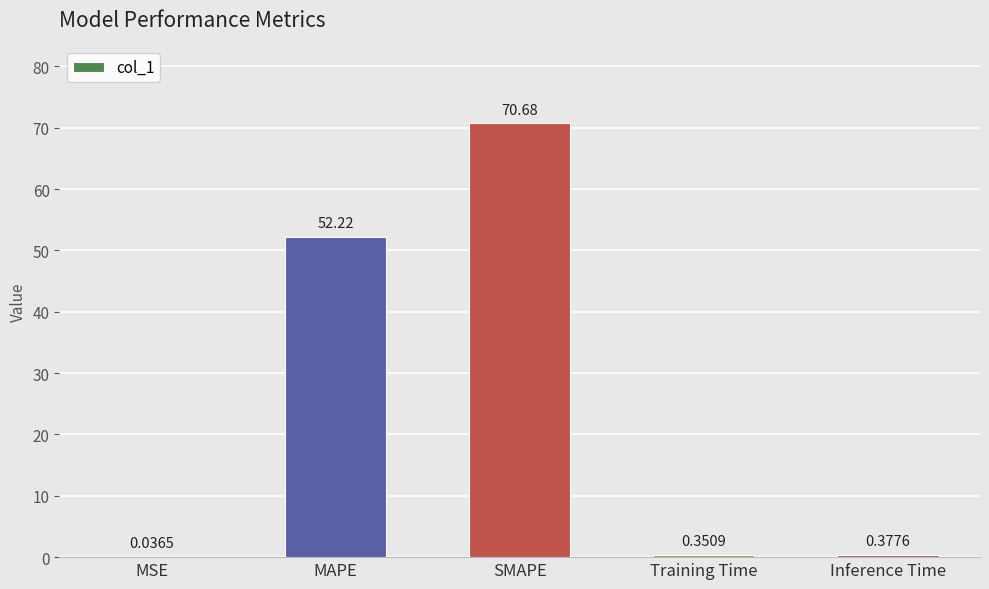

Where is the data nearest to the value 35?

MAPE